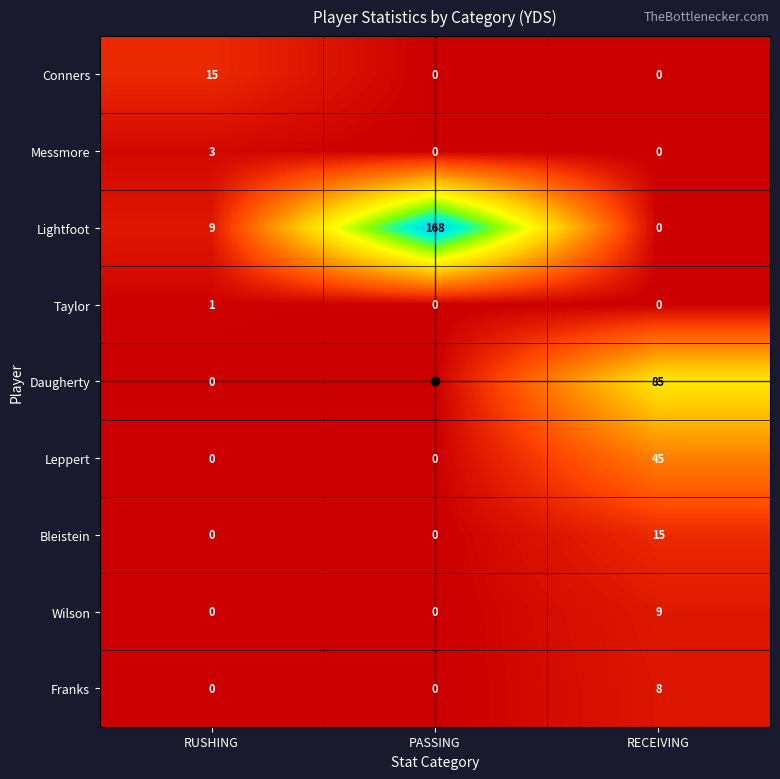

What is the total value across all series at RUSHING?

28